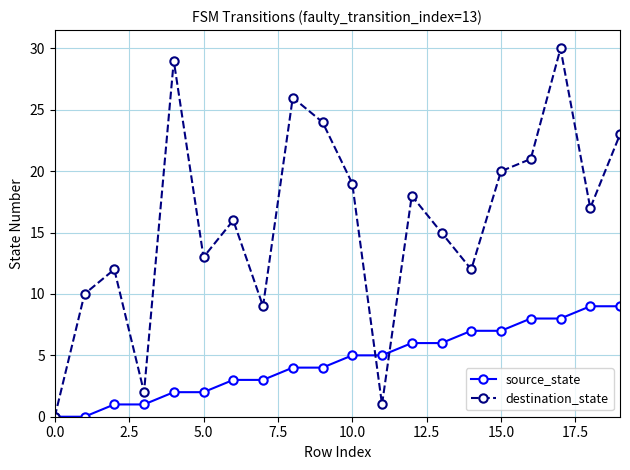

What is the value of the destination_state point at the 14th from the left?

15